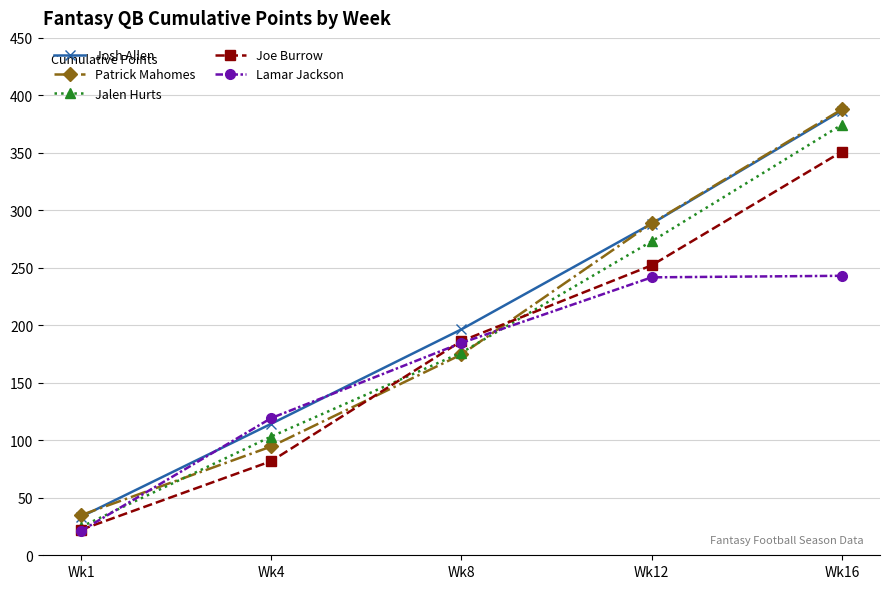

What is the average value of the Jalen Hurts series?

190.4